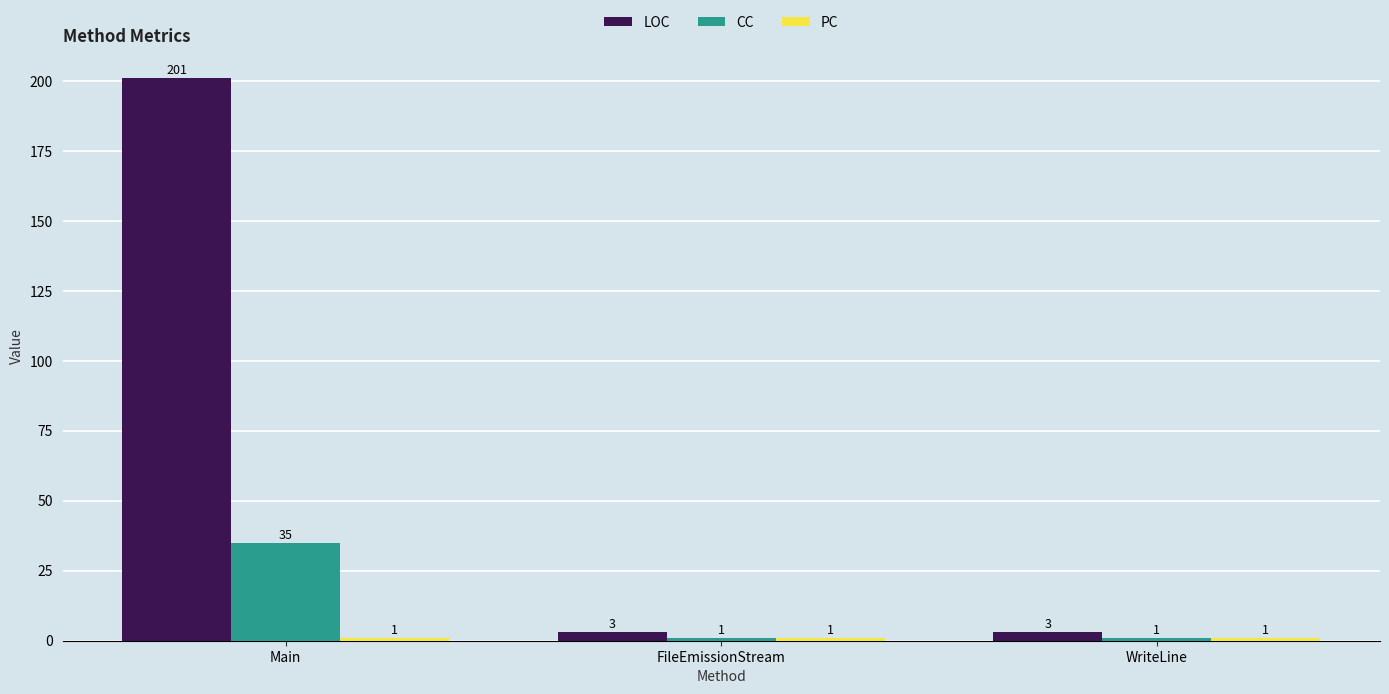

How many bars are there in each group?

3